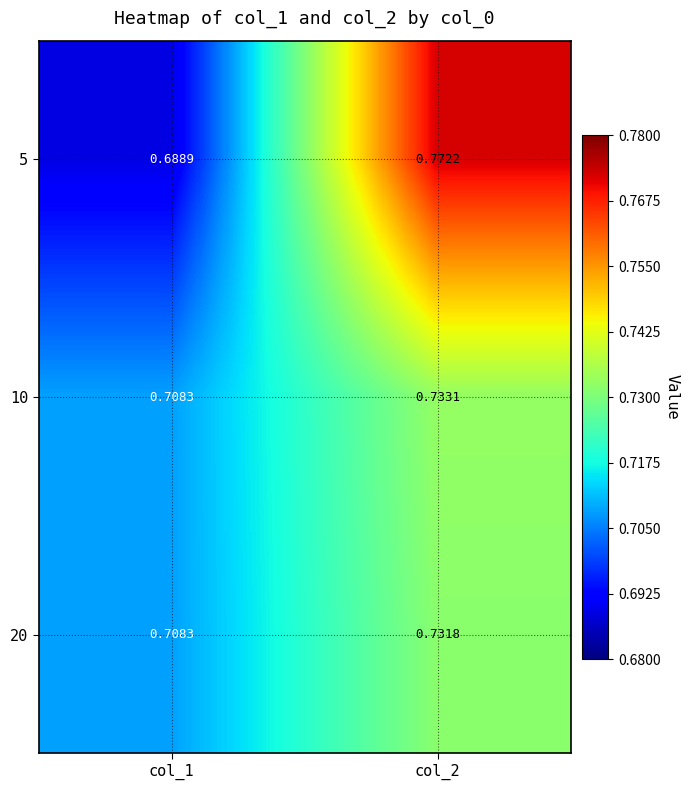

Is the value of 5 at col_1 greater than the value of 20 at col_2?

No